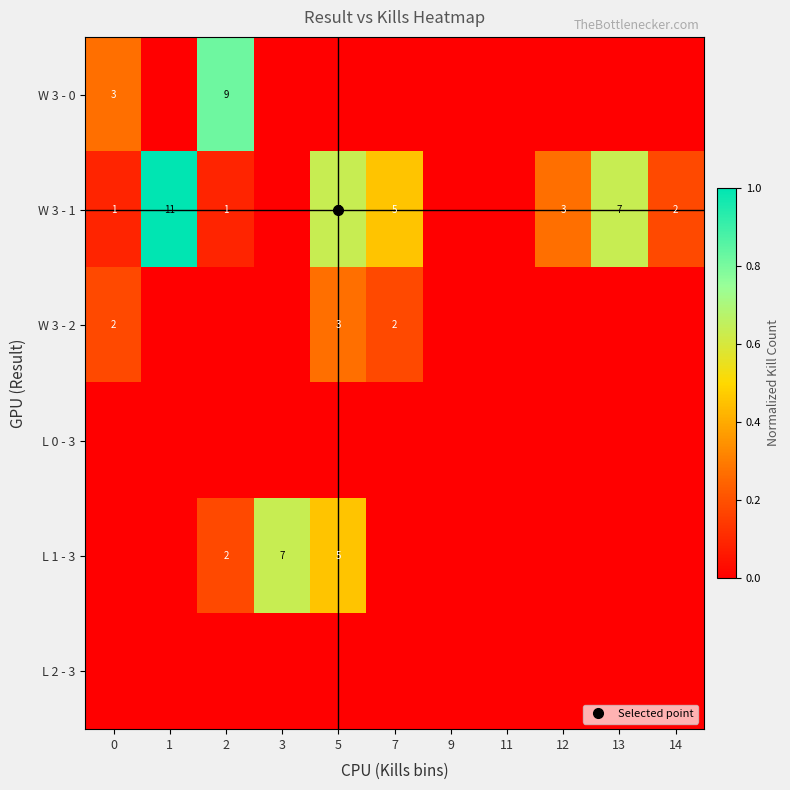

Which series has the largest total across all categories?

W 3 - 1